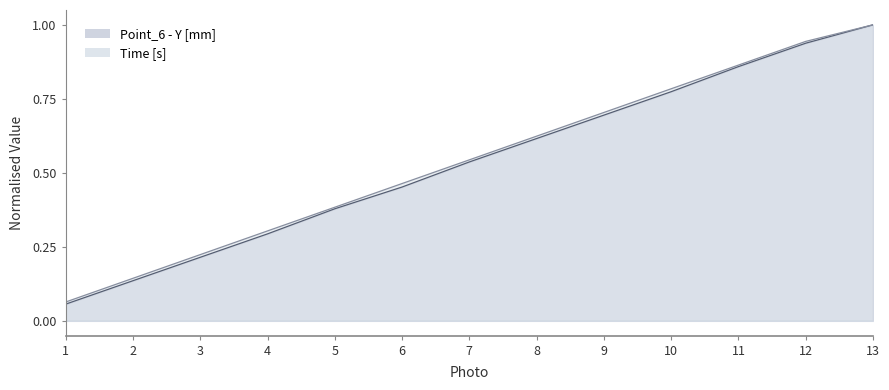

Rank the series by their maximum value, from highest to lowest.

Time [s], Point_6 - Y [mm]